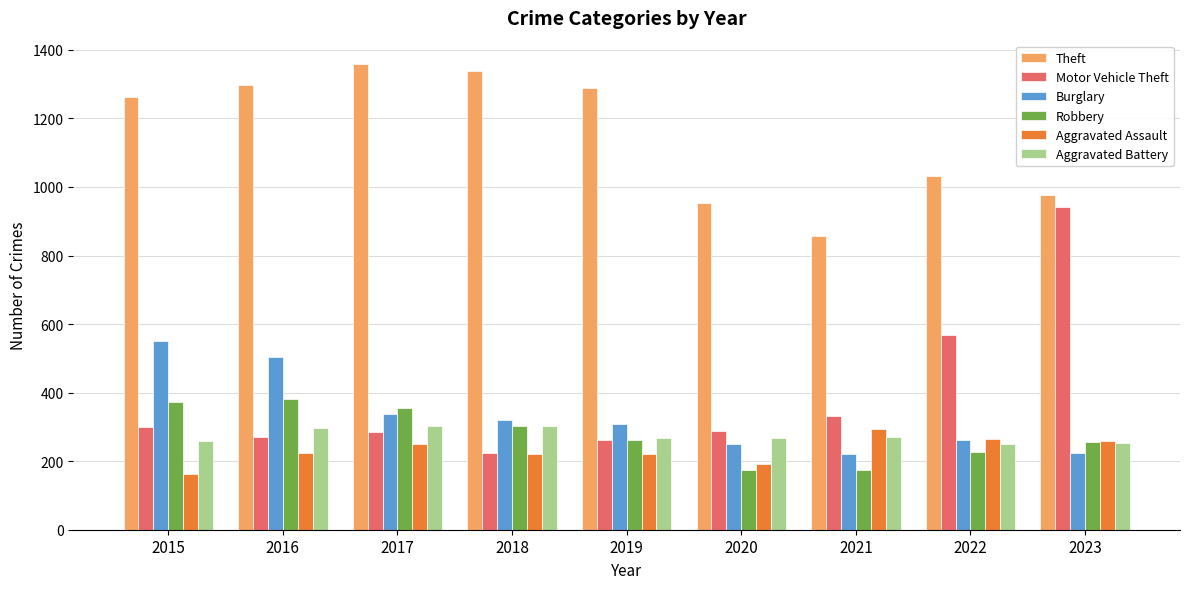

What is the value of the Aggravated Assault bar at the 4th from the left?

220